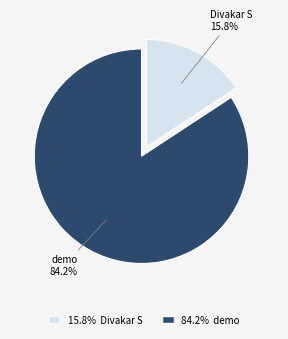

What percentage is the demo slice, to the nearest percent?

84%